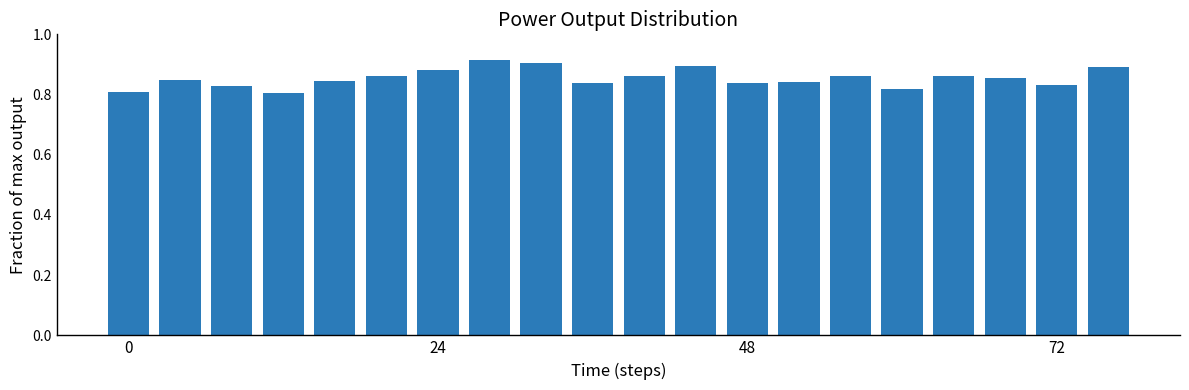

What is the difference between the second highest and minimum values?

0.1